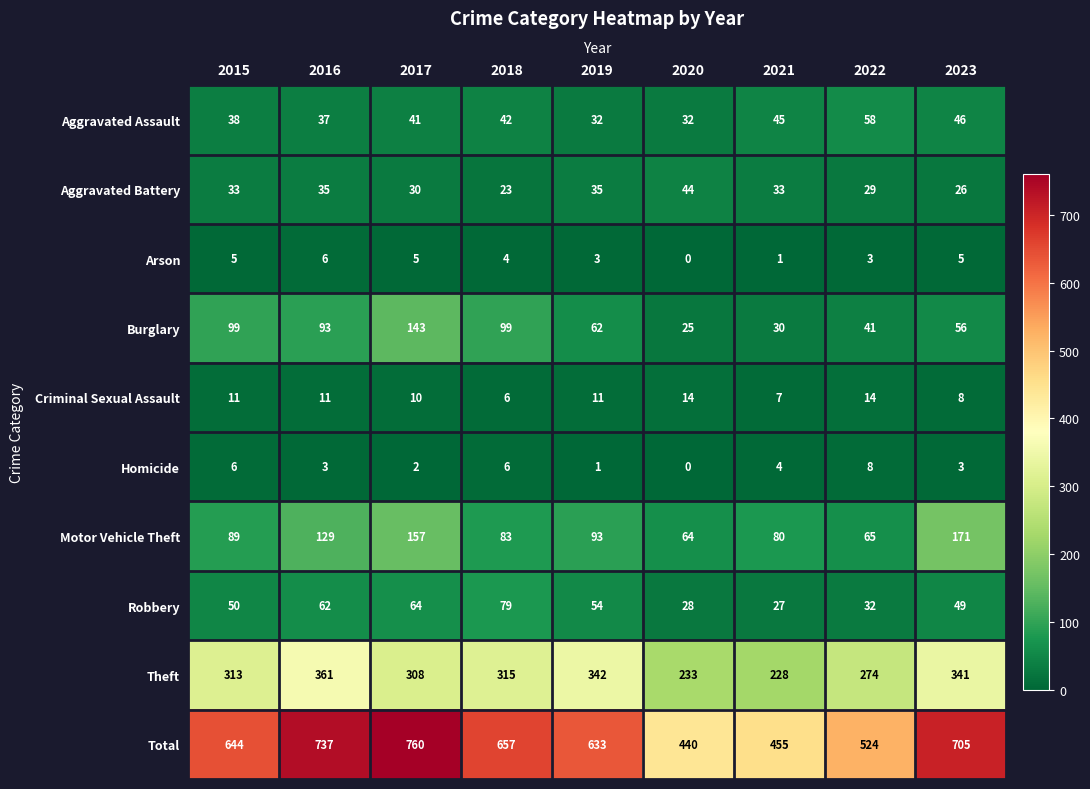

What is the average value of the Total series?

617